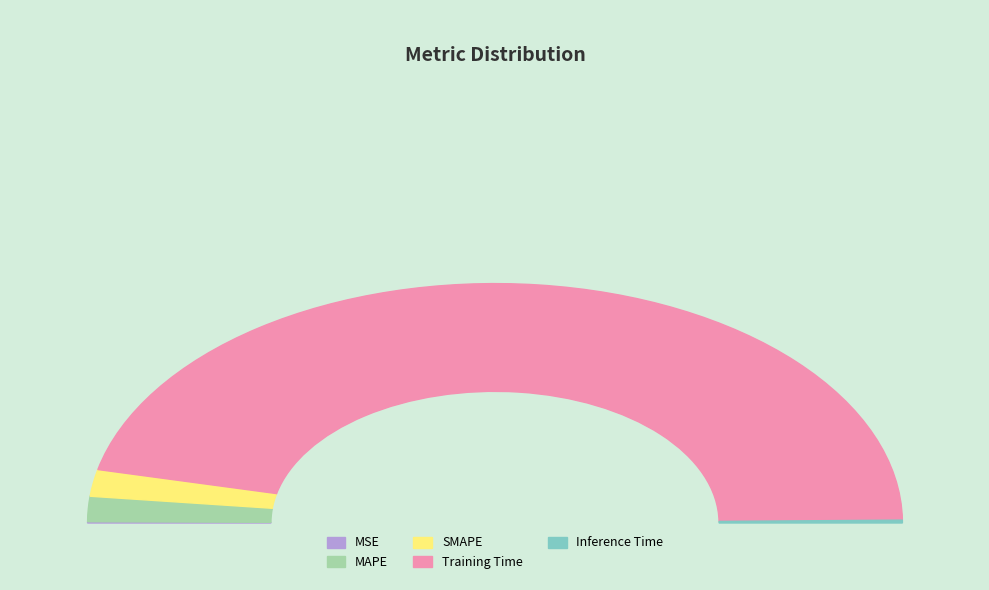

Is the sum of SMAPE and Inference Time greater than half?

No